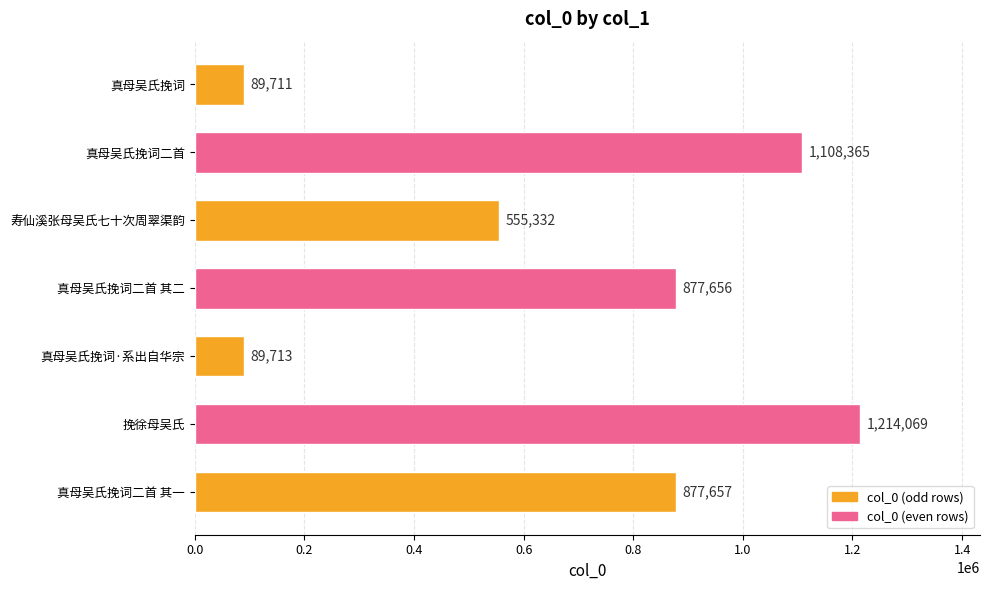

What is the sum of all values?

4812503